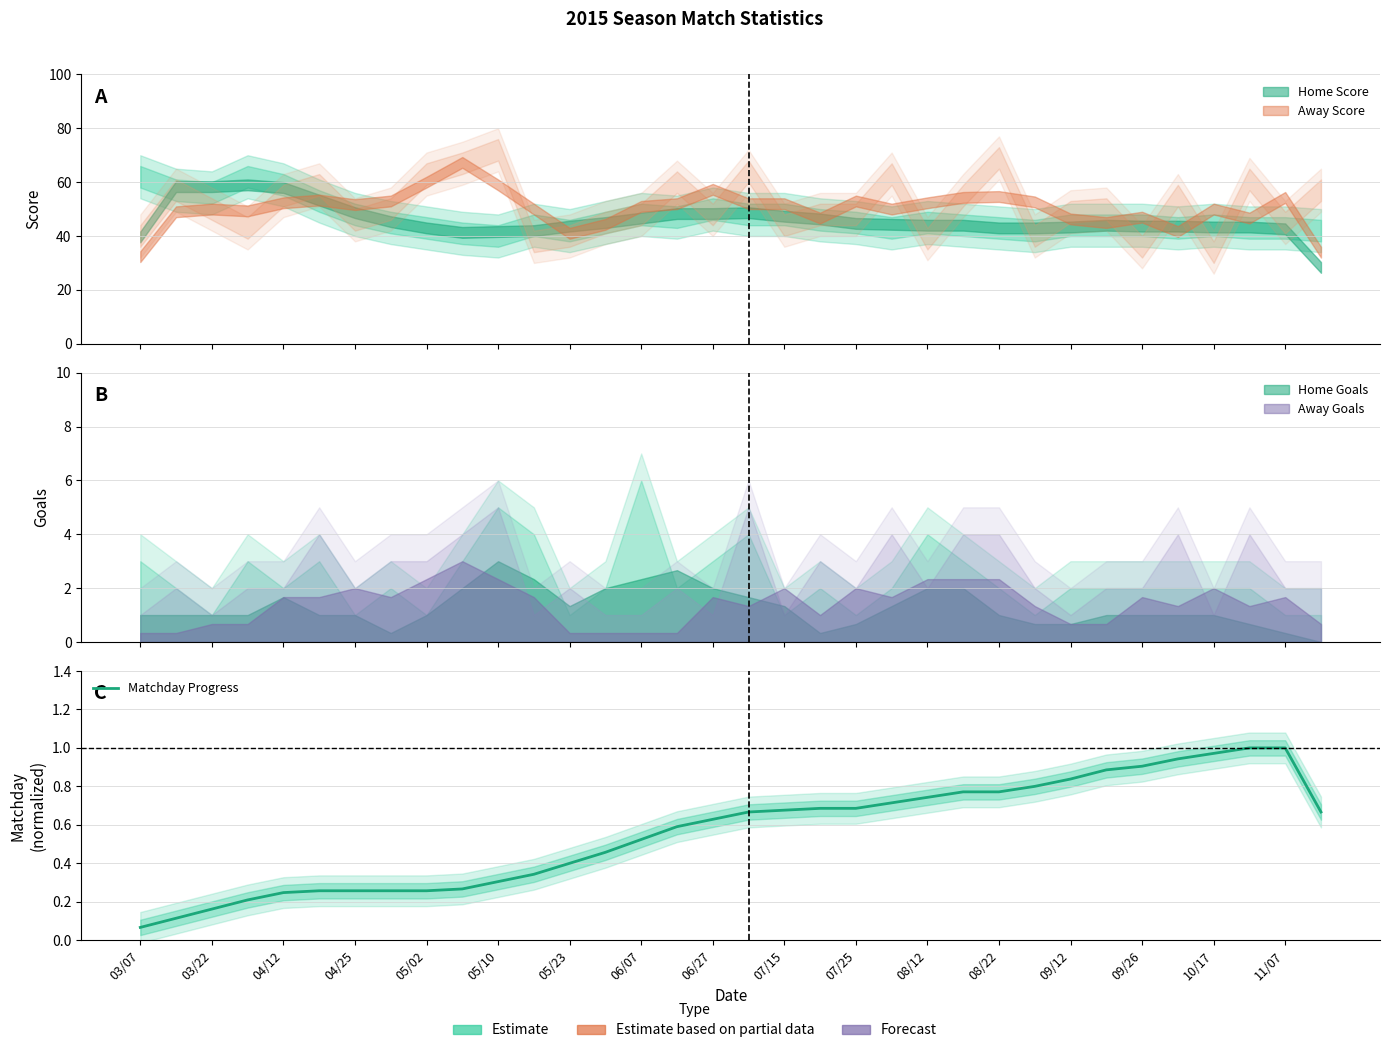

What is the average value?

0.6